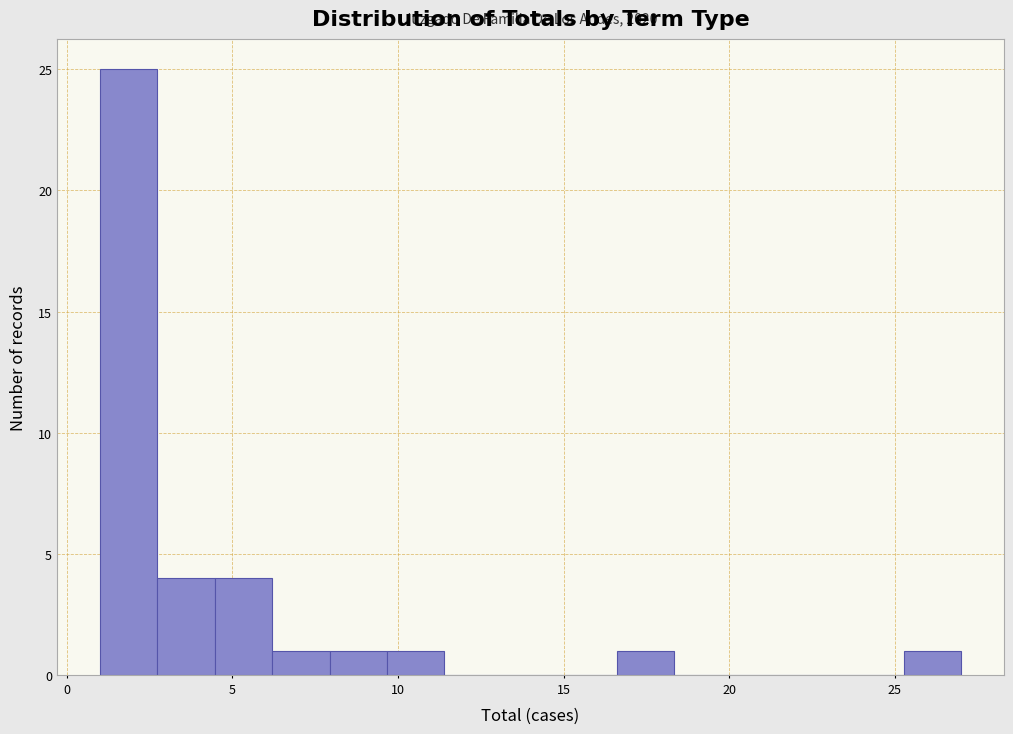

Read against the x-axis, roughly where is the centre of the tallest bar?

2.0